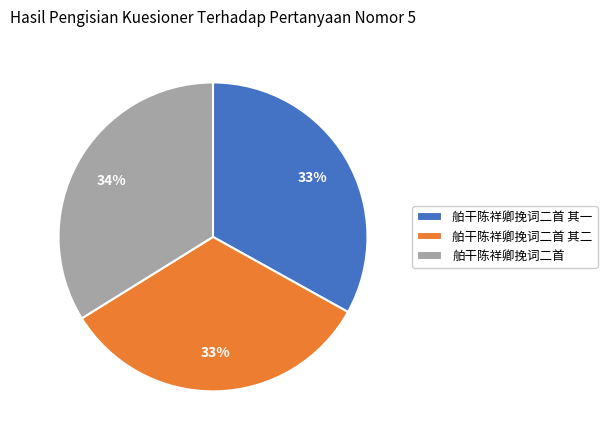

Count the number of slices in the pie.

3